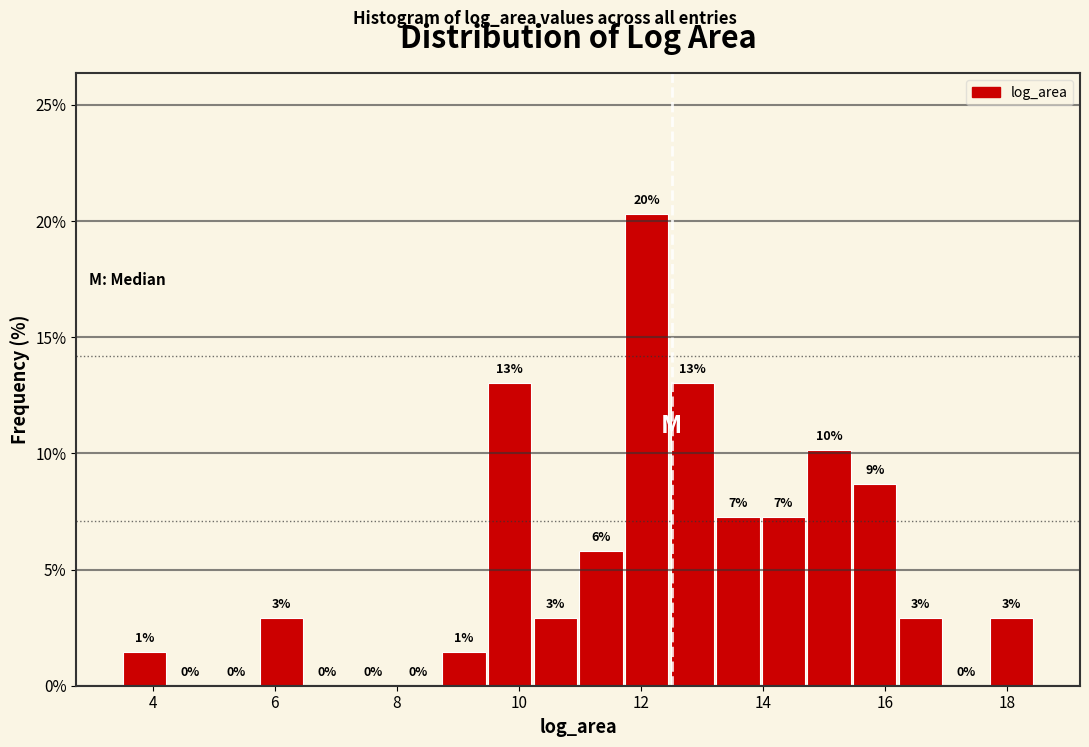

Around what value on the x-axis is the tallest bar? Give the approximate position of its centre, as read against the axis.

12.0